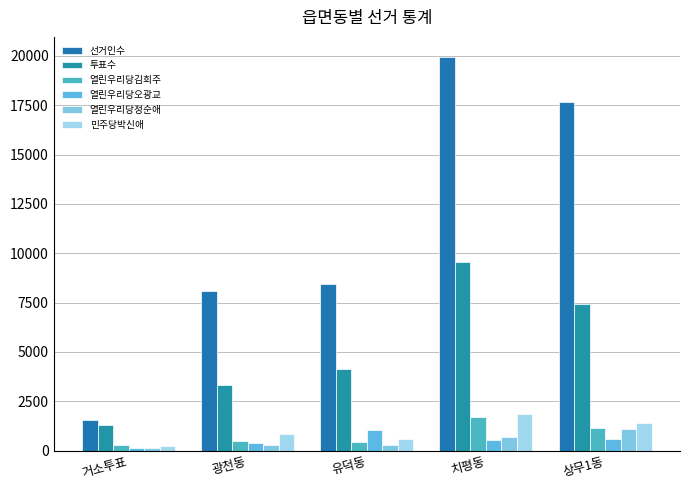

Which series has the largest total across all categories?

선거인수